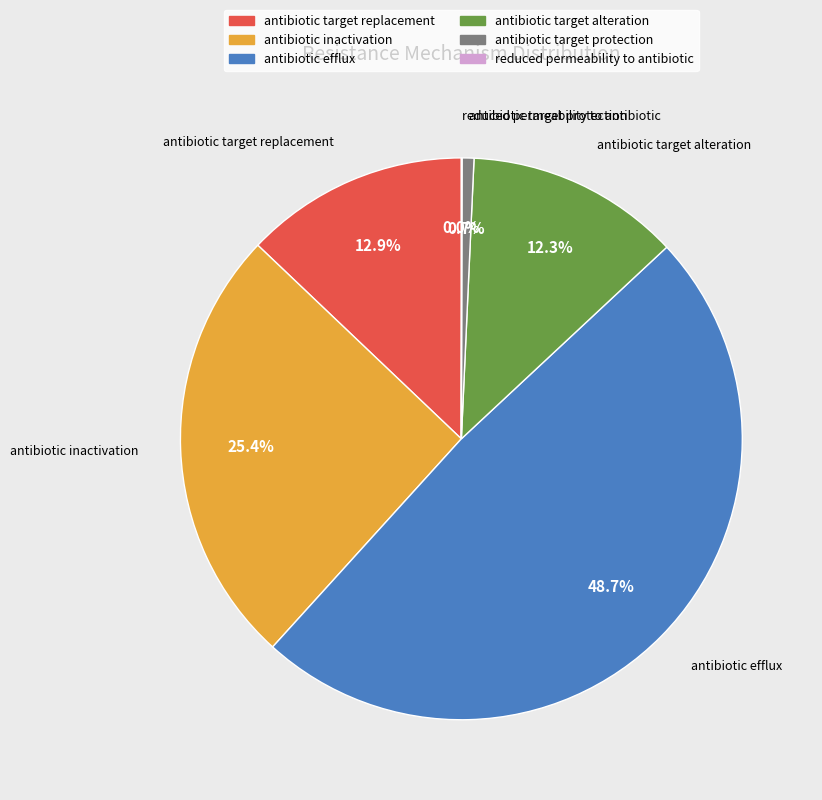

To the nearest percent, what portion does antibiotic target alteration represent?

12%